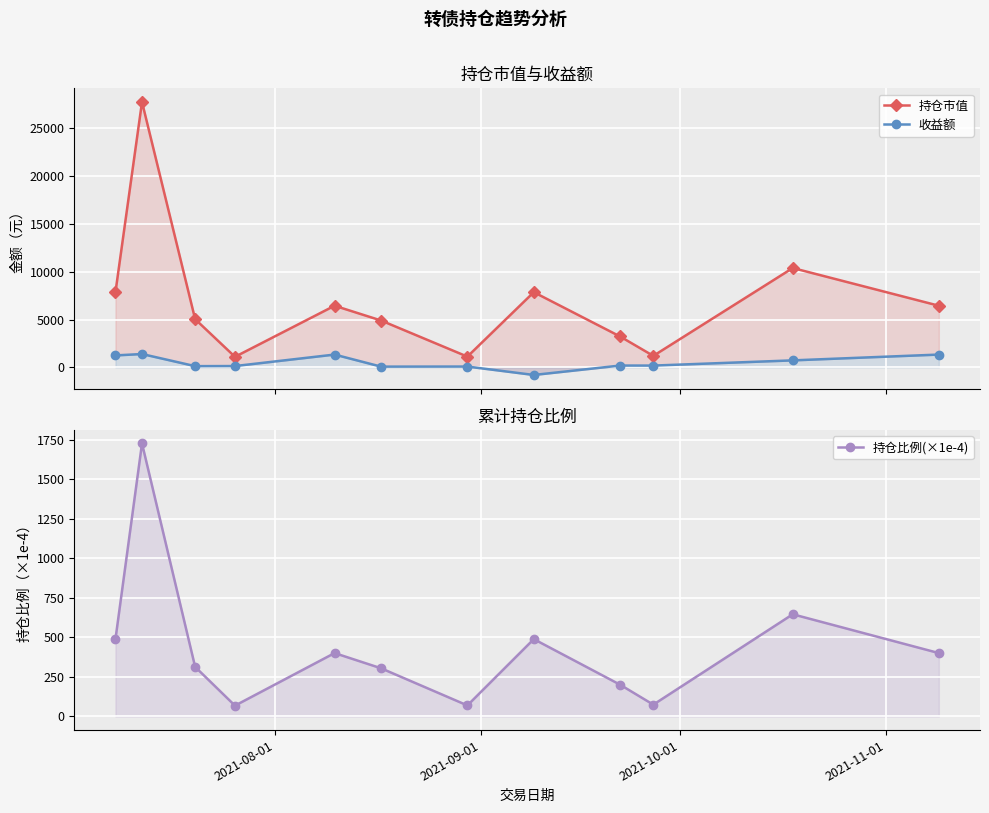

What is the total value across all series at 2021-08-01?

9587.8